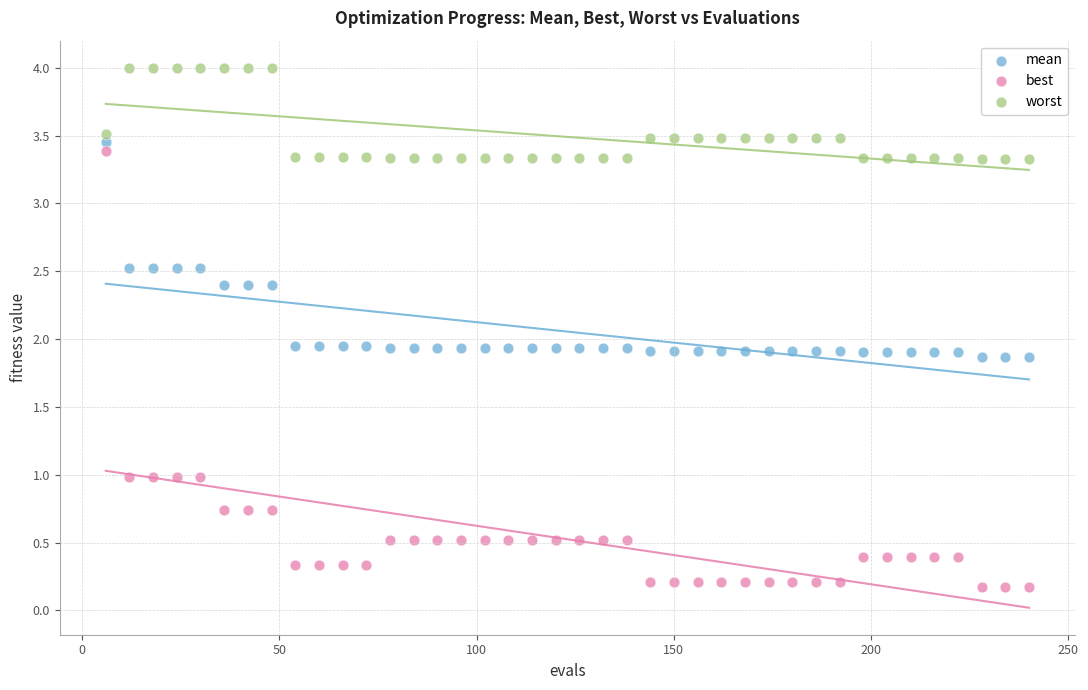

Which series has the largest Y range (max minus min)?

best